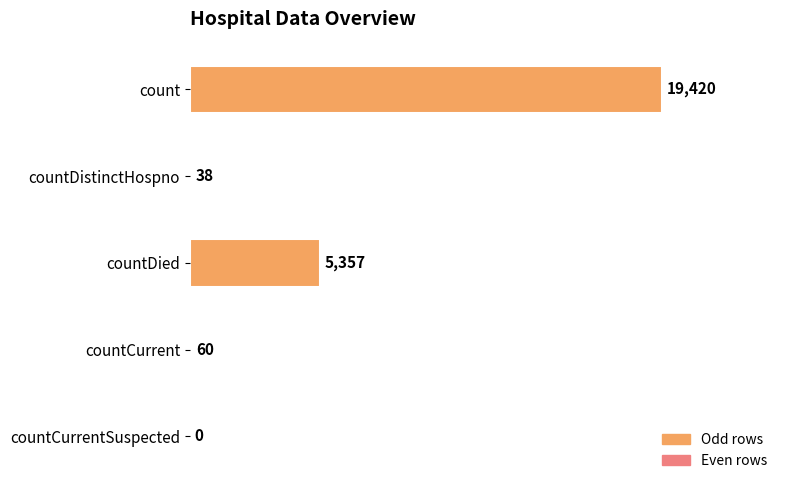

What is the maximum value shown in the chart?

19420